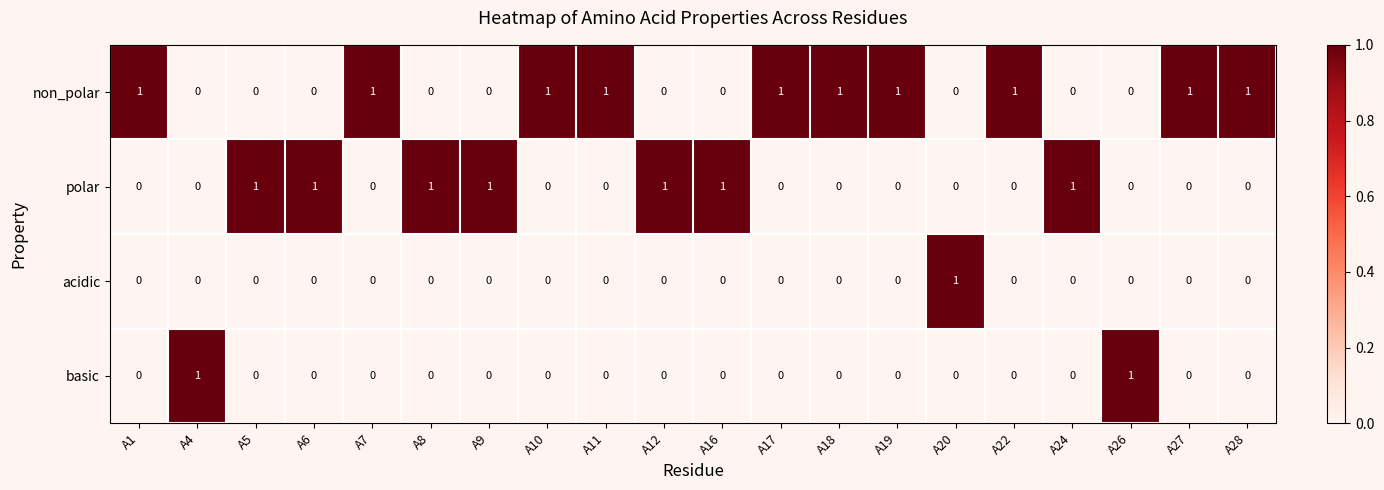

Which series has the largest total across all categories?

non_polar